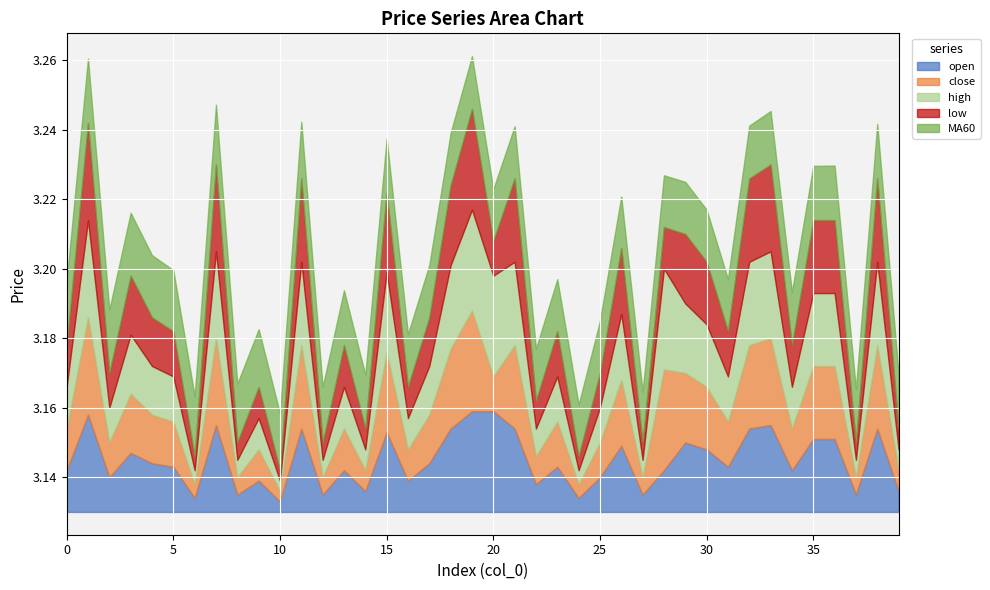

Rank the series by their maximum value, from lowest to highest.

MA60, open, close, high, low